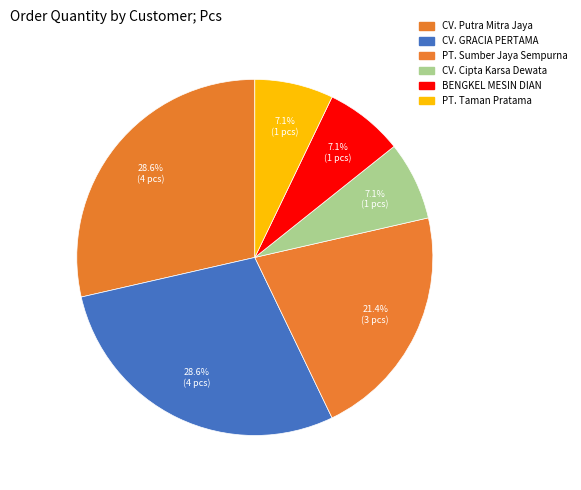

To the nearest percent, what is the average slice percentage?

17%